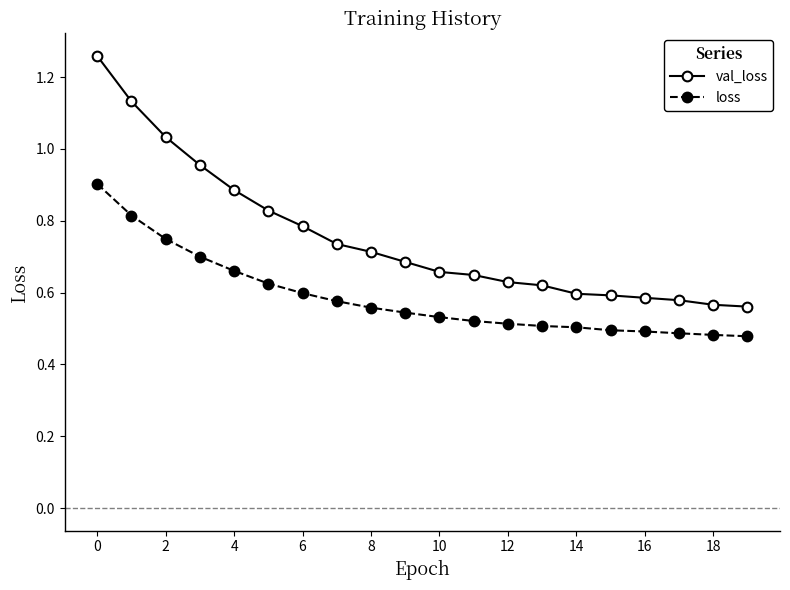

What is the sum of all val_loss values?

15.0